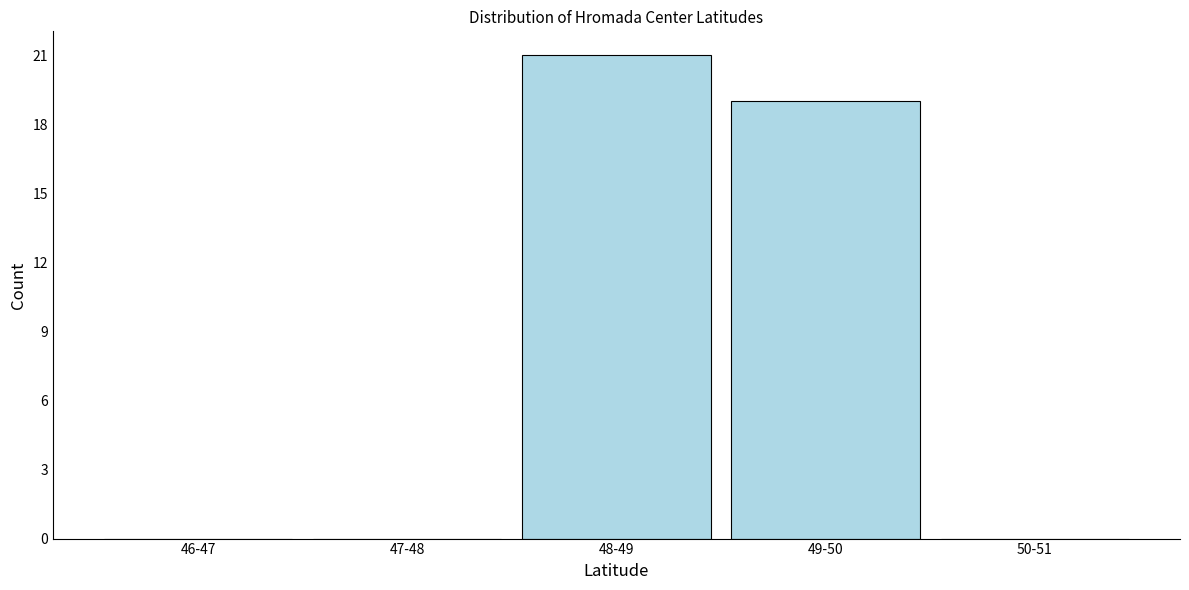

Reading left to right, list all the values displayed in this chart.

46-47=0	47-48=0	48-49=21	49-50=19	50-51=0